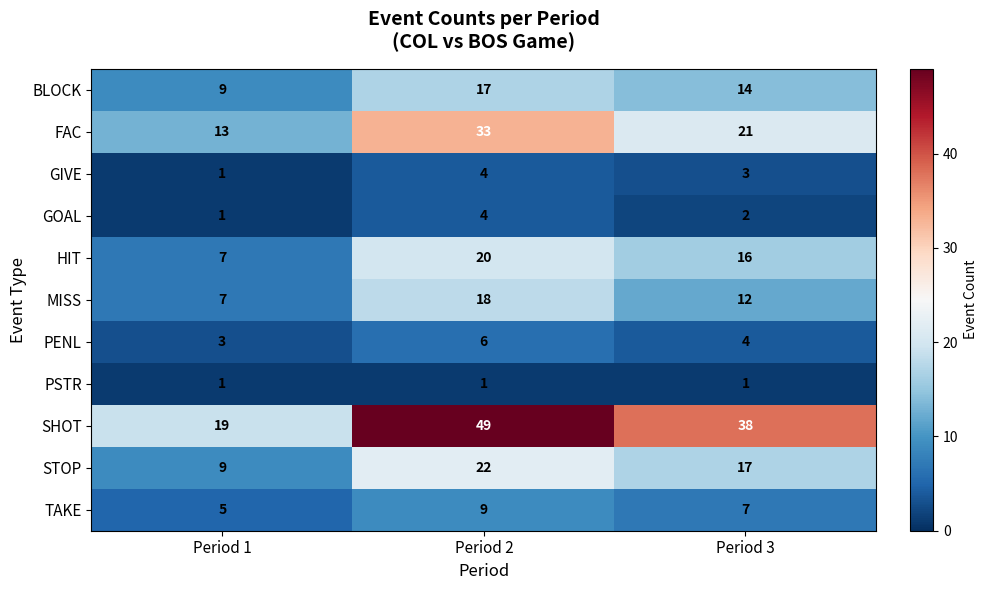

At Period 3, list the series in order from largest to smallest.

SHOT, FAC, STOP, HIT, BLOCK, MISS, TAKE, PENL, GIVE, GOAL, PSTR